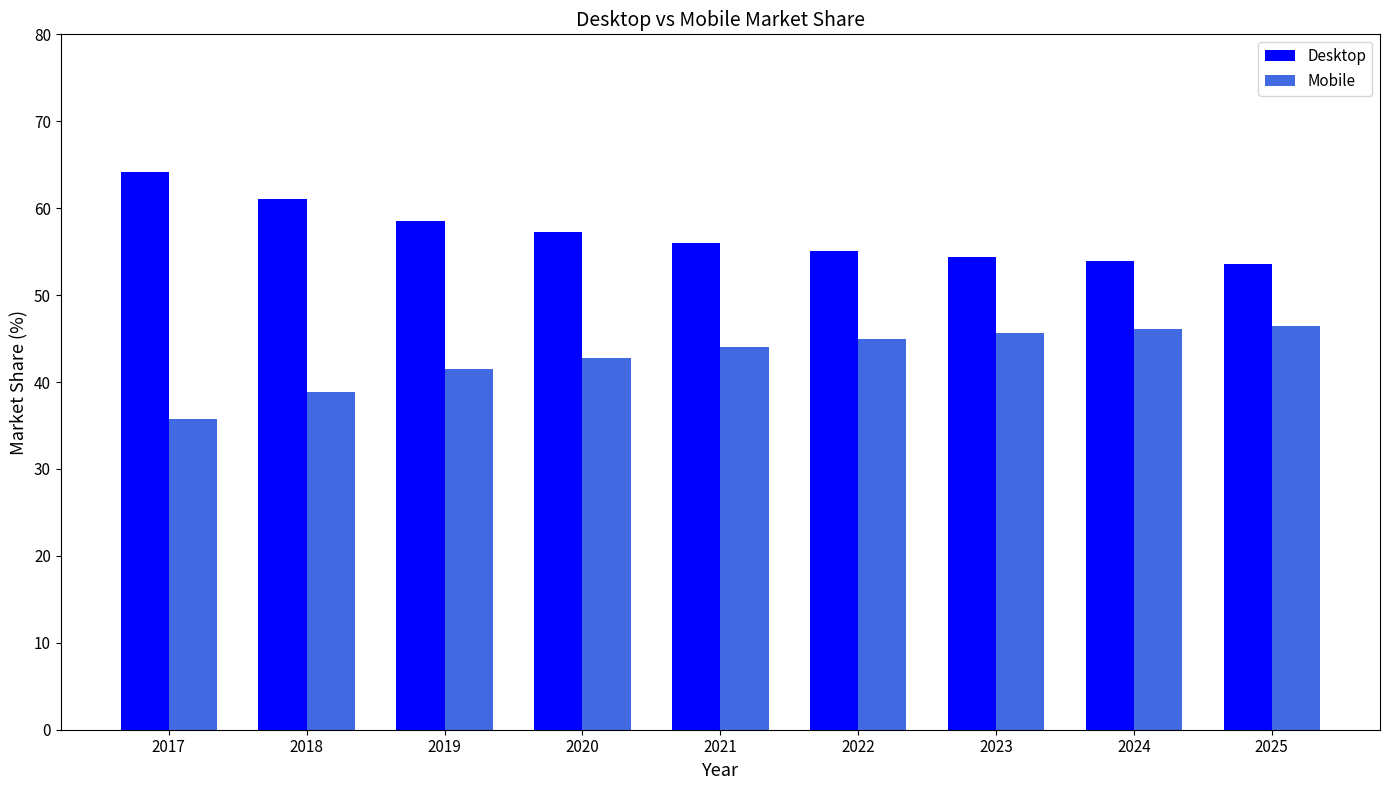

Which category has the highest value across all series?

2017